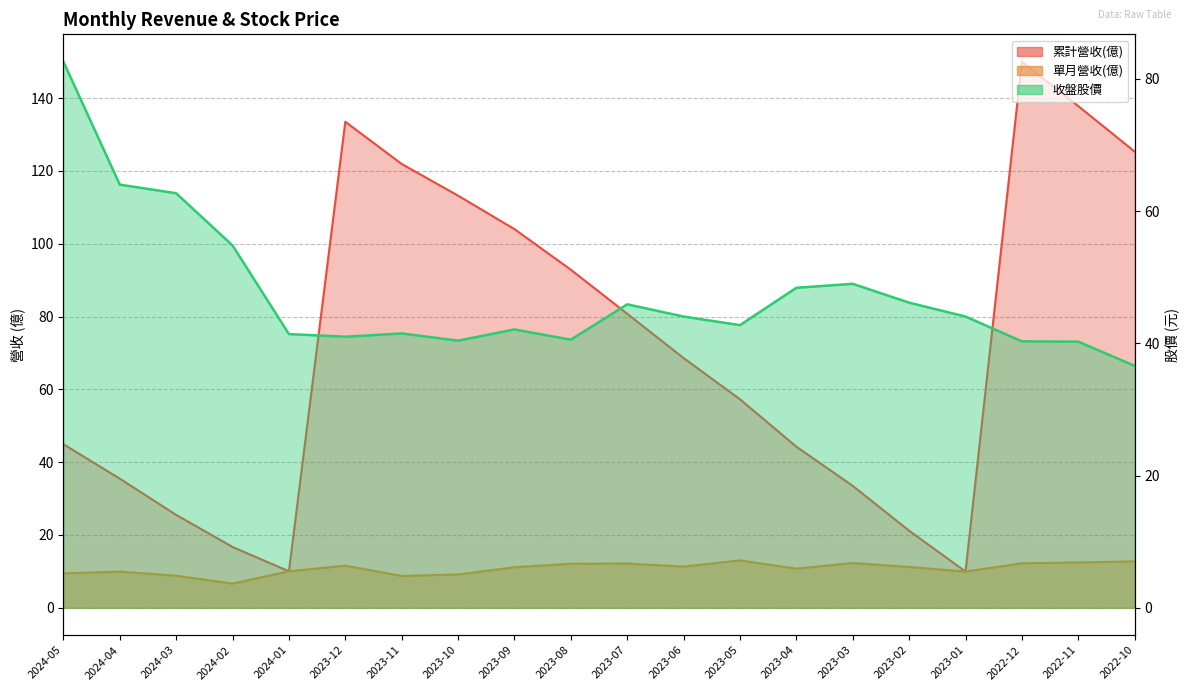

List the series in order of their peak value, lowest first.

單月營收(億), 收盤股價, 累計營收(億)